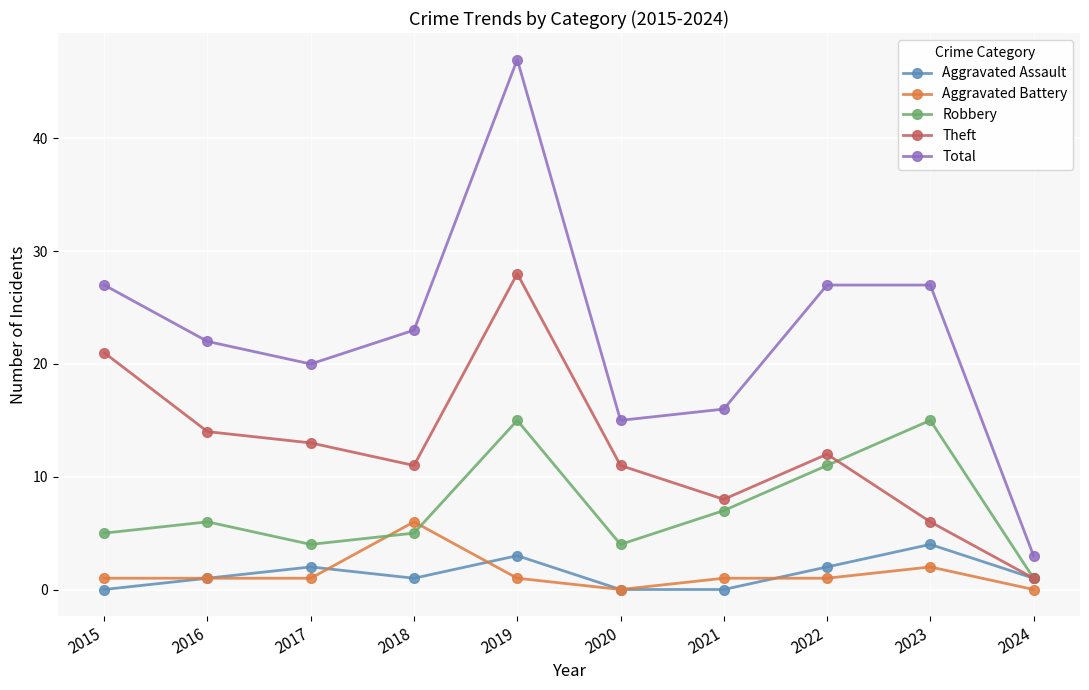

Which category has the highest value across all series?

2019